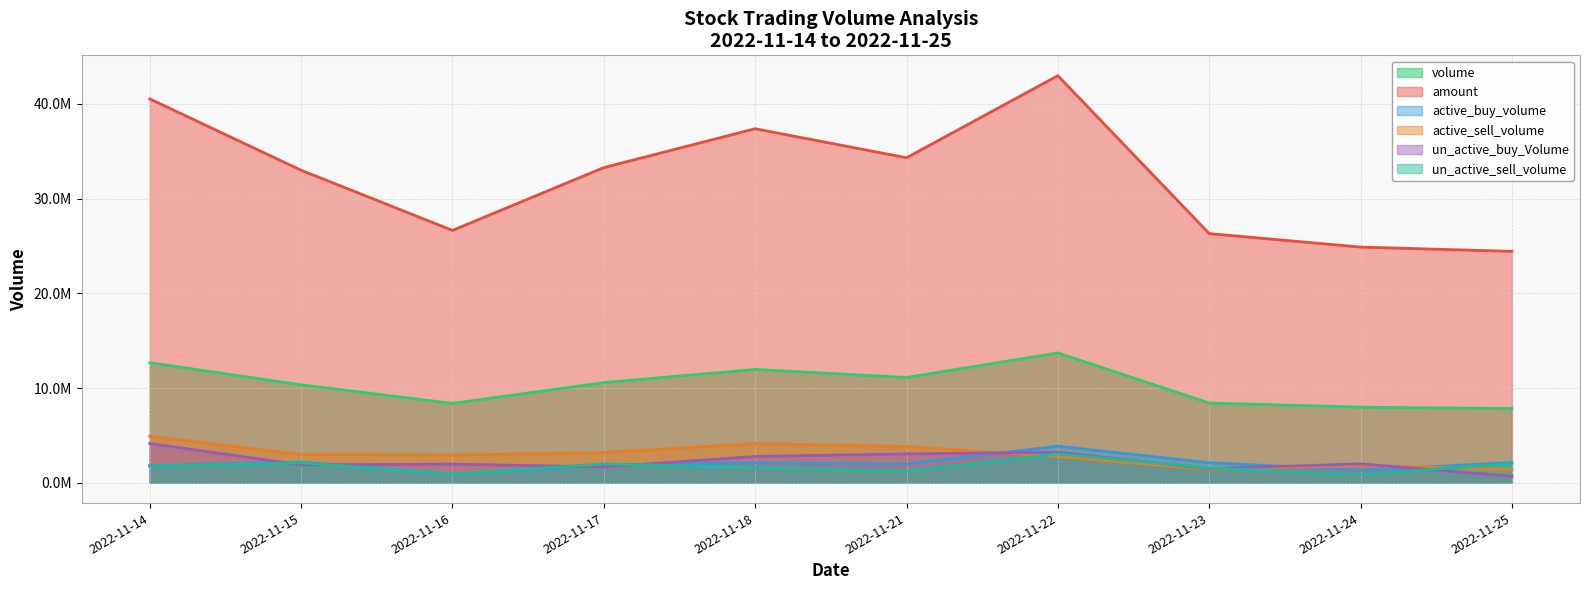

True or false: active_sell_volume has a value of 2975500 at 2022-11-15.

True